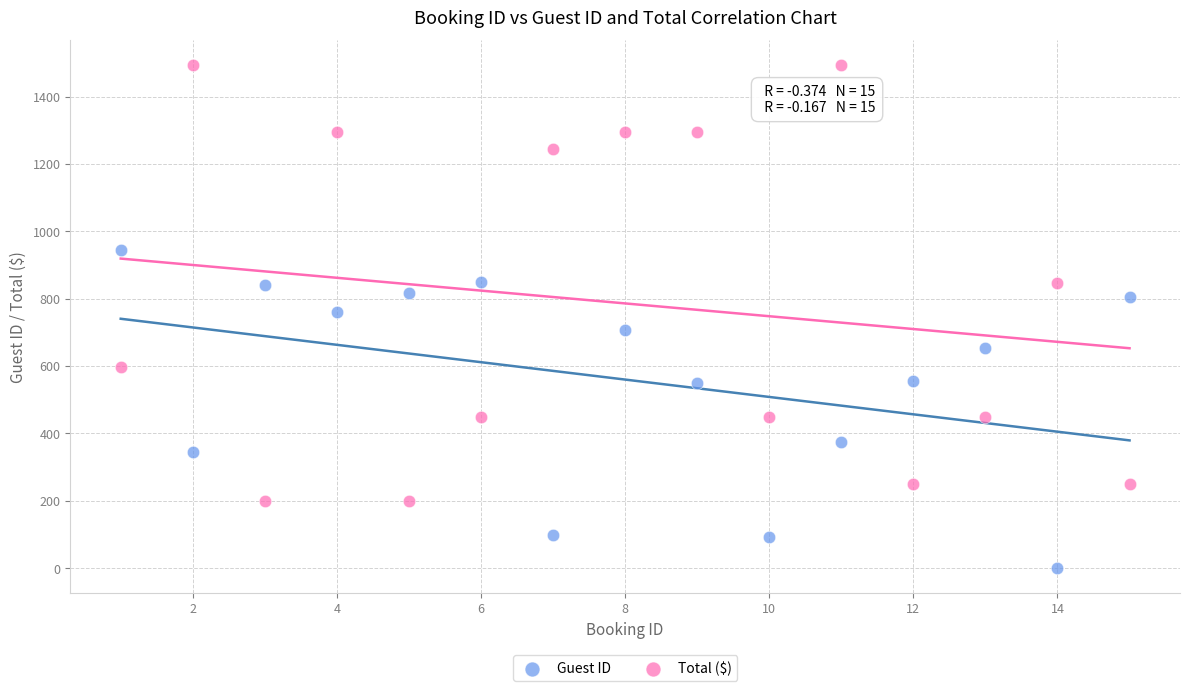

Across all data points, what is the range of Y values (max minus min)?

1491.5